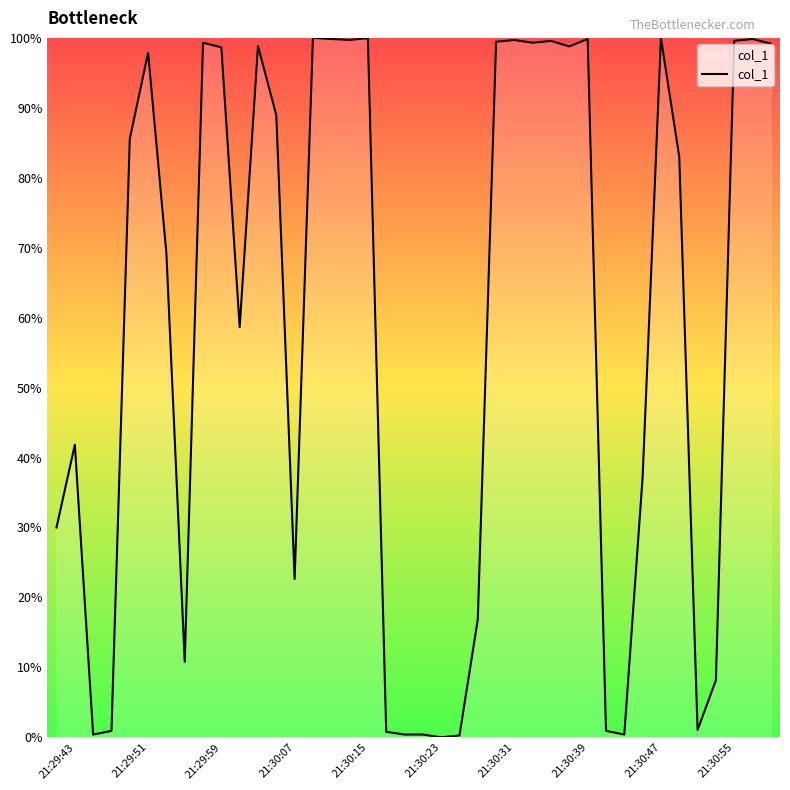

What is the difference between the maximum and minimum values?

100.0